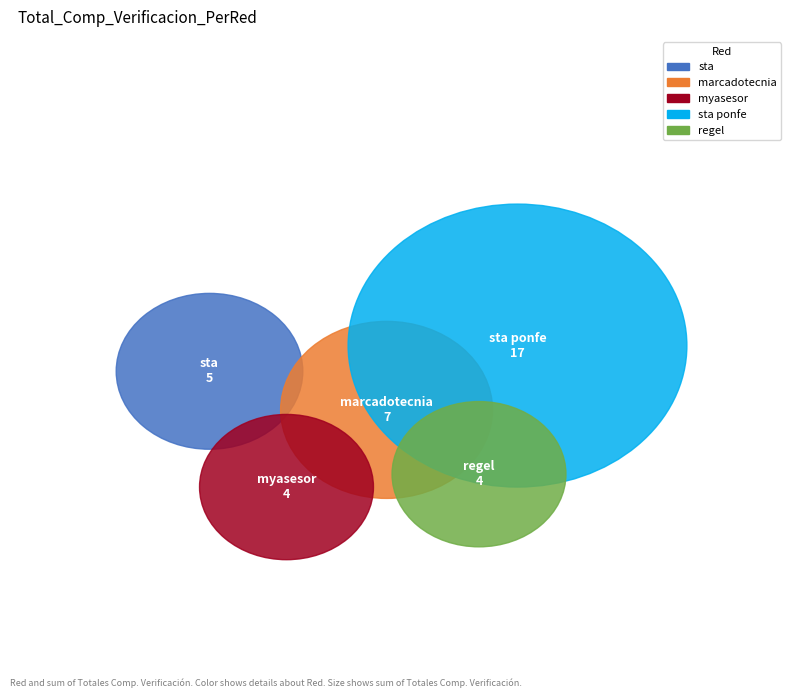

True or false: sta ponfe accounts for 55% of the total.

False